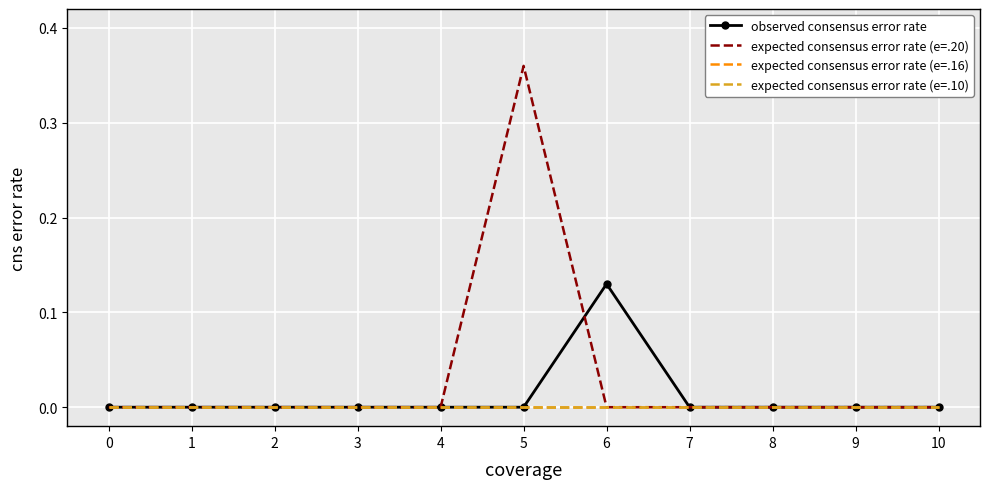

List the labels in order of observed consensus error rate value, smallest first.

0, 1, 2, 3, 4, 5, 7, 8, 9, 10, 6